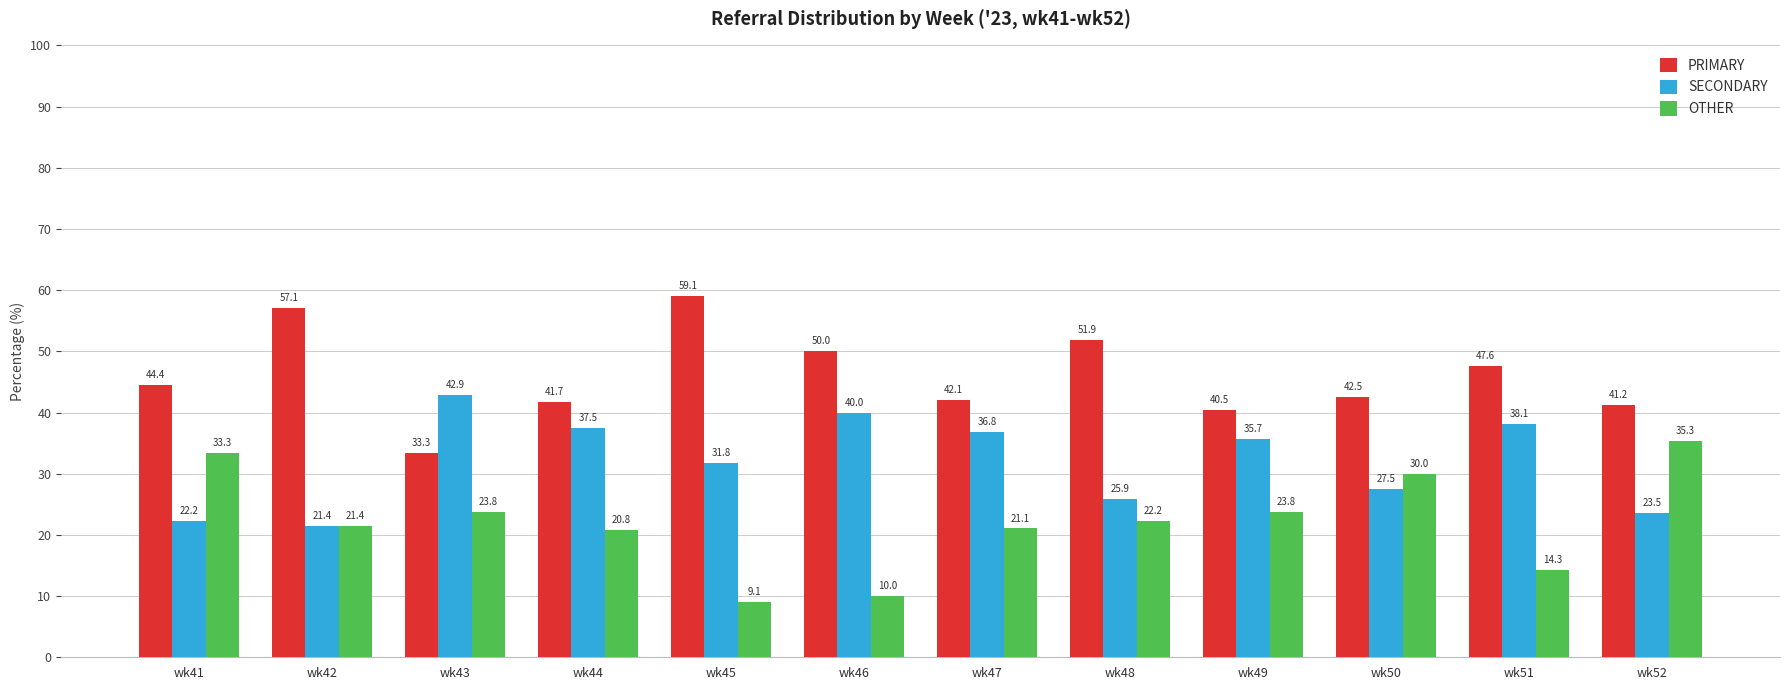

The SECONDARY series shows 6.7 at wk41. True or false?

False